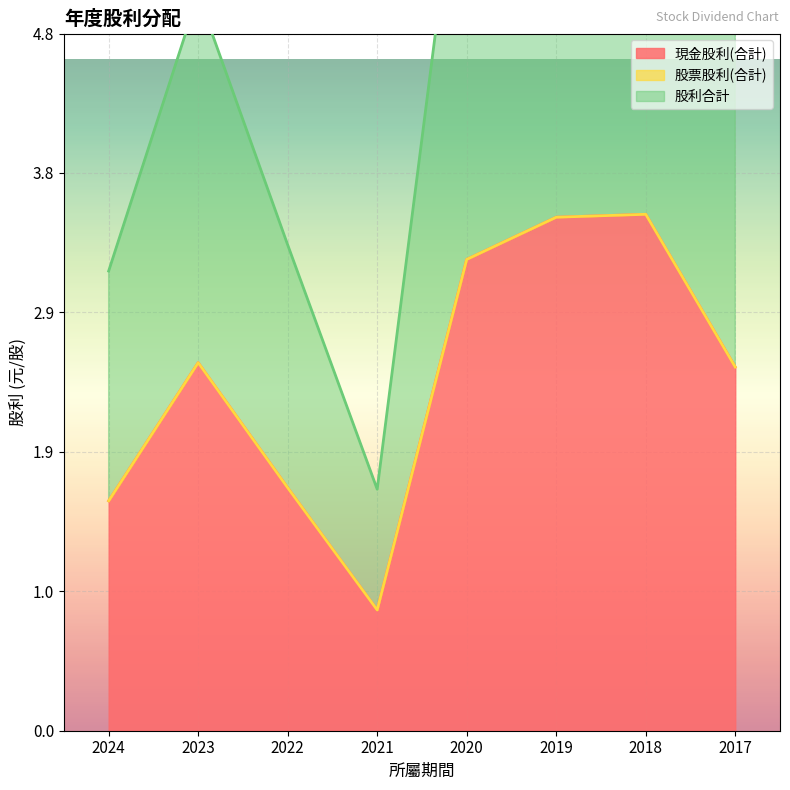

Which has a higher value, 2017 or 2023?

2023